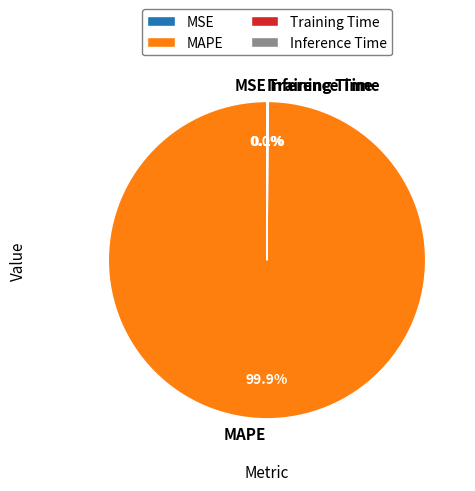

Which slice is the largest?

MAPE